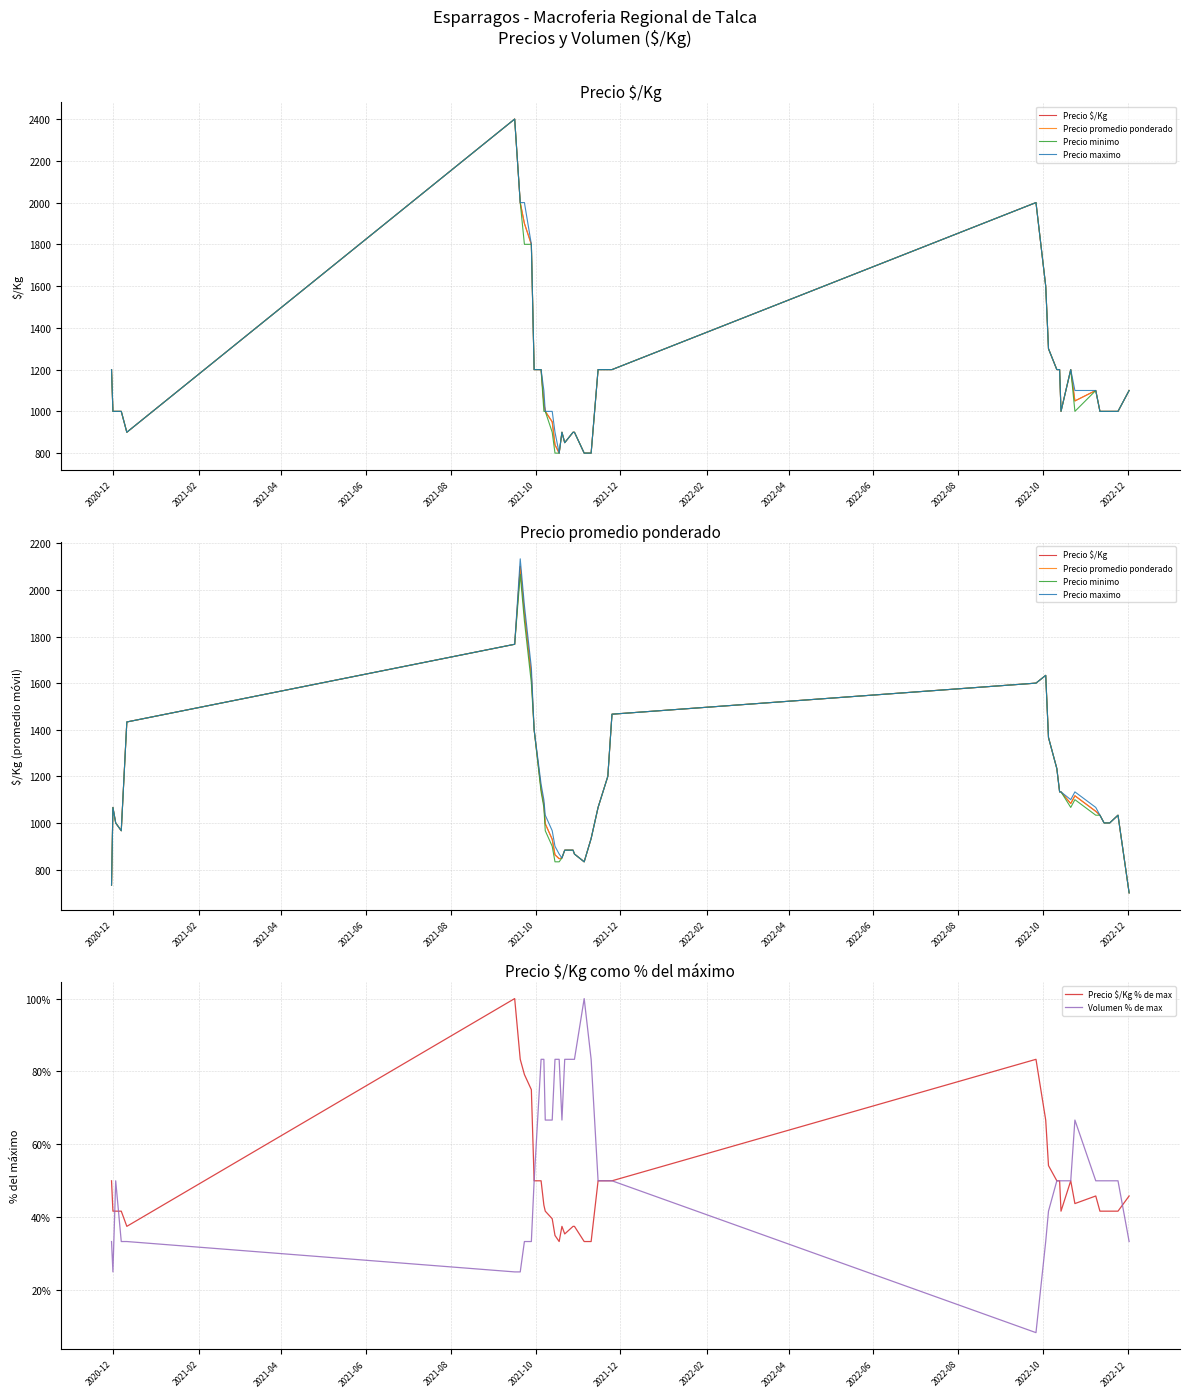

What is the maximum value for Precio $/Kg % de max?

100.0